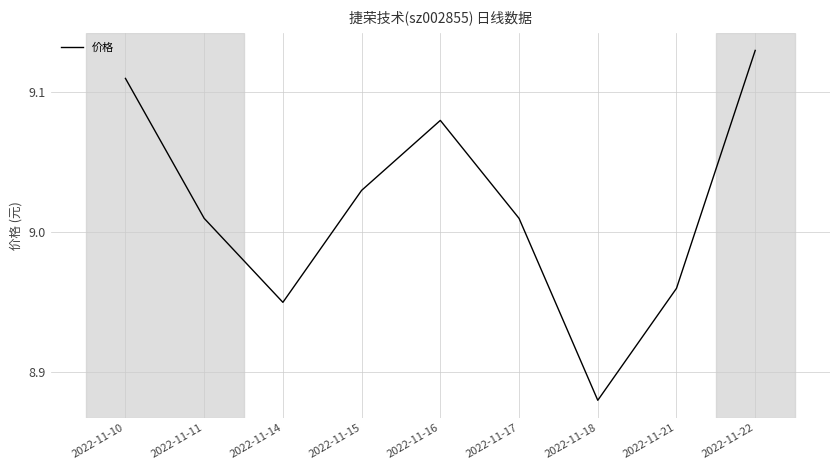

What is the ratio of the value at 2022-11-10 to the value at 2022-11-16?

1.0